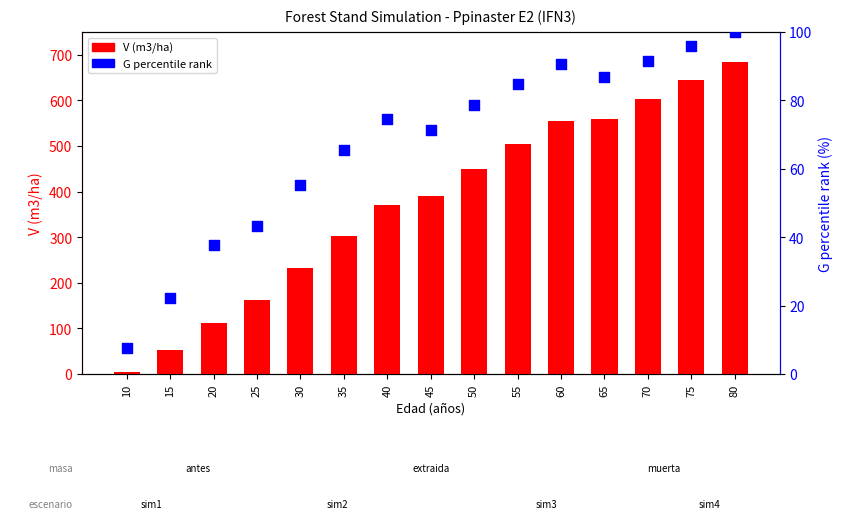

Which series has the widest spread of Y values?

V (m3/ha)